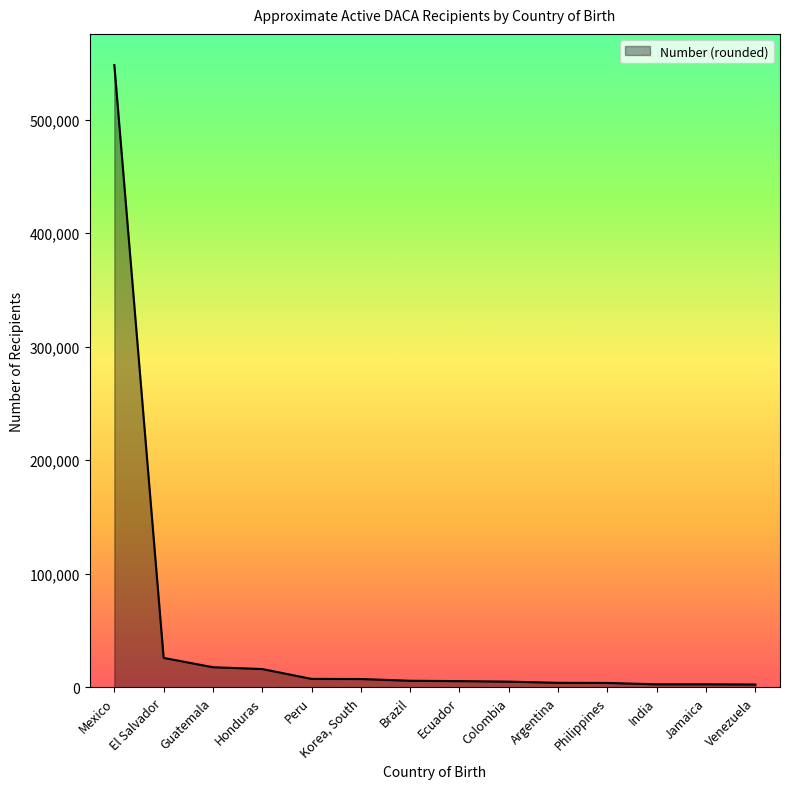

The chart shows a value of 16100 at Honduras. True or false?

True